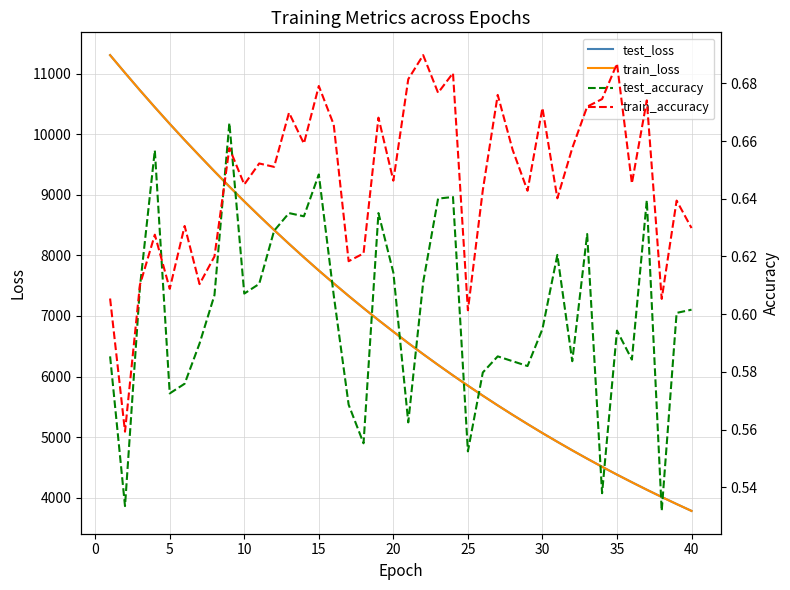

In test_accuracy, how many points are lower than both neighbors (excluding endpoints)?

12